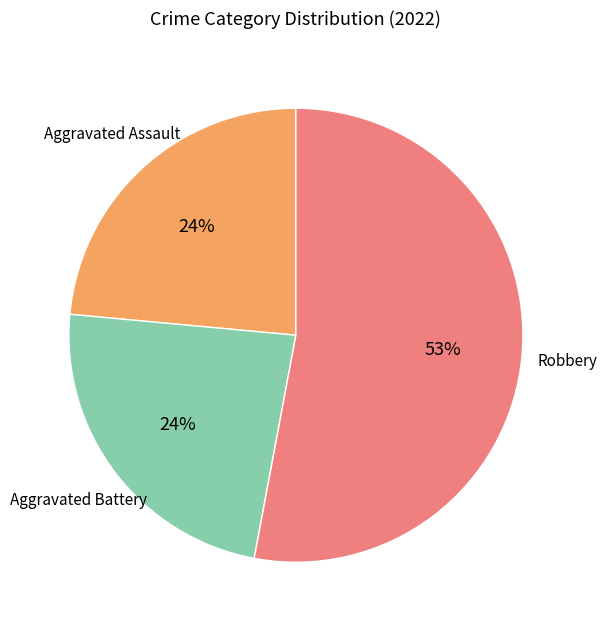

Does any single category account for the majority?

Yes